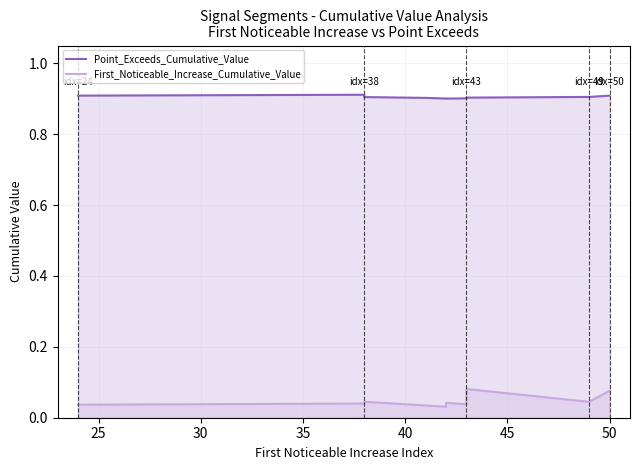

The value of Point_Exceeds_Cumulative_Value at 25 is 0.9. True or false?

True